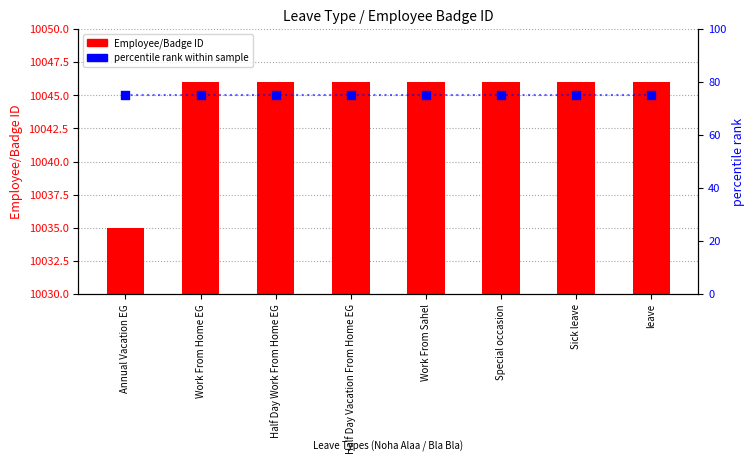

What is the total value across all series at Work From Home EG?

10121